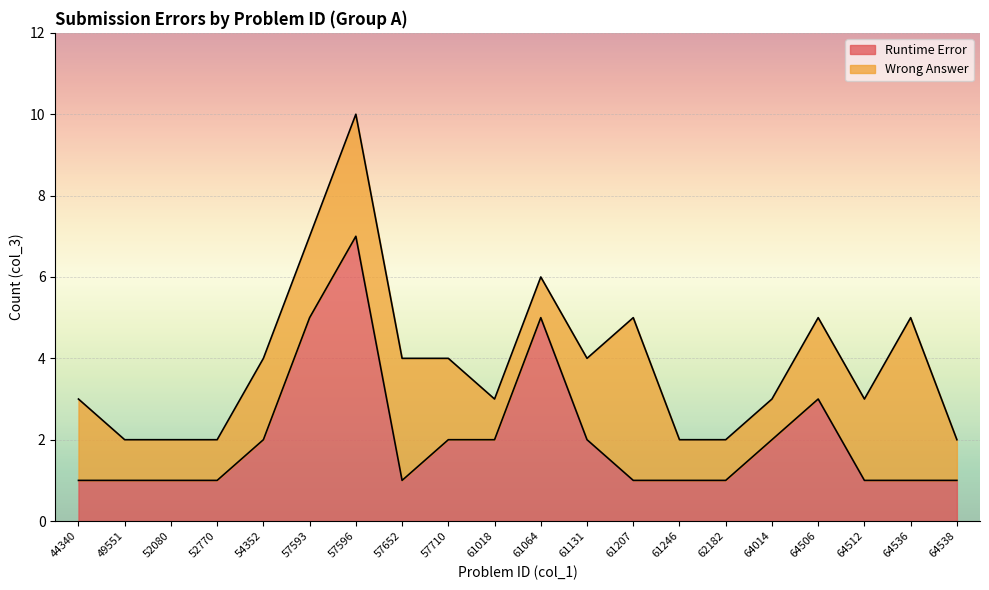

Which has a higher value, 61207 or 61018?

61018